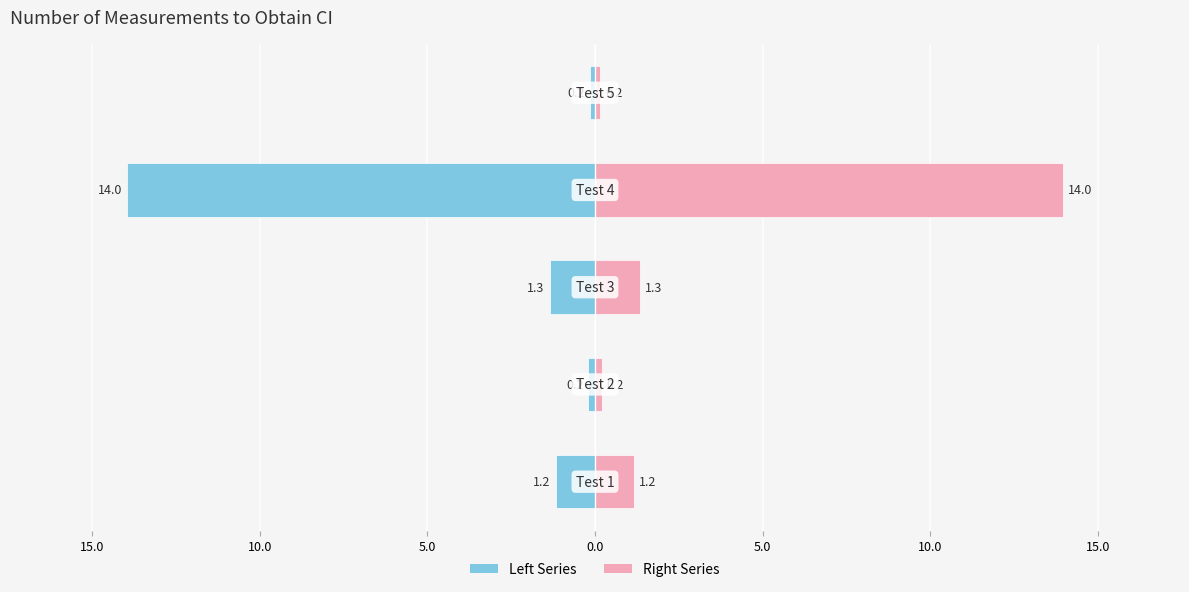

Are the bars horizontal?

Yes